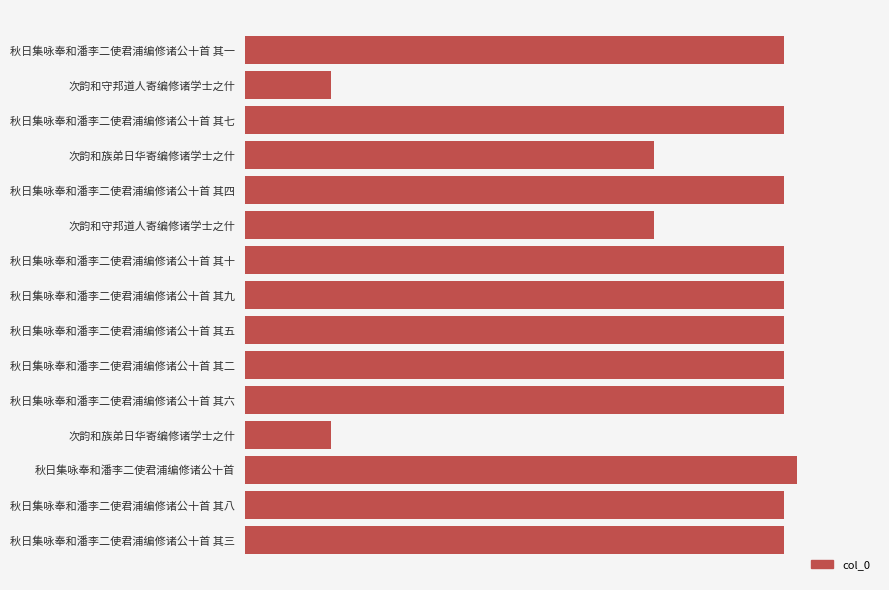

Does the chart contain stacked bars?

No